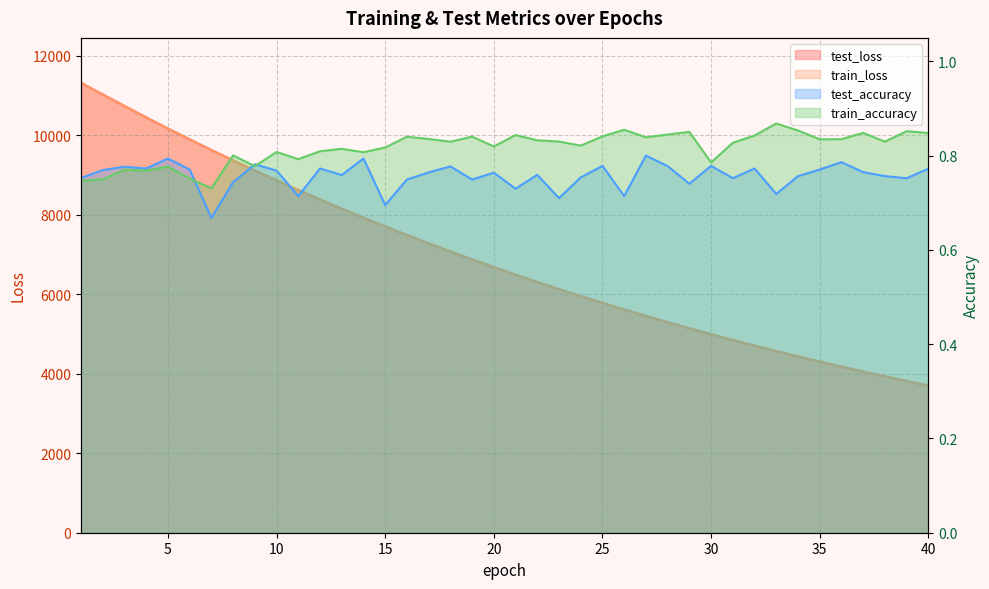

What is the value of the test_loss point at the 20th from the left?

6683.5